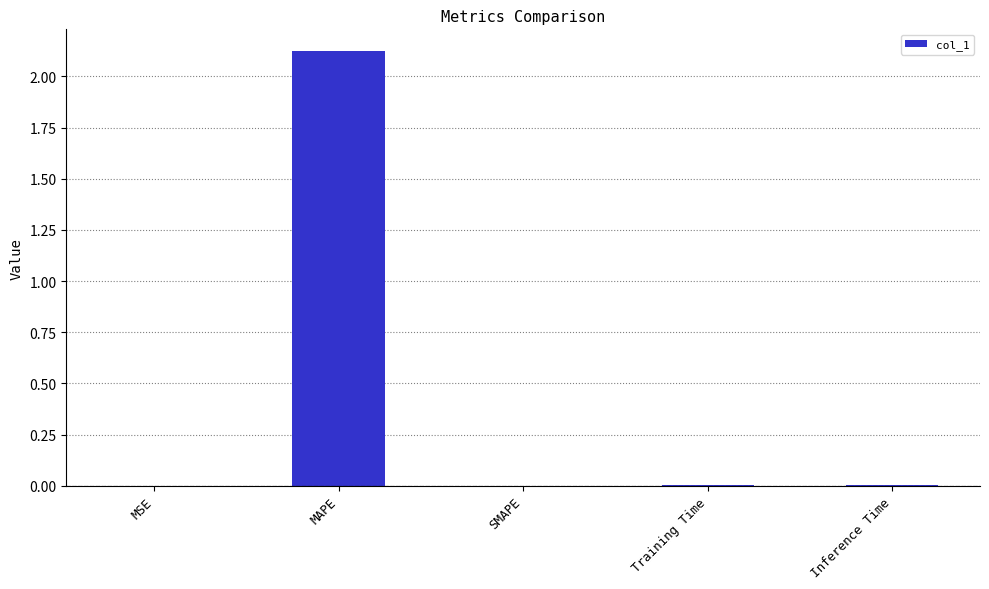

Between MAPE and Inference Time, which is larger?

MAPE